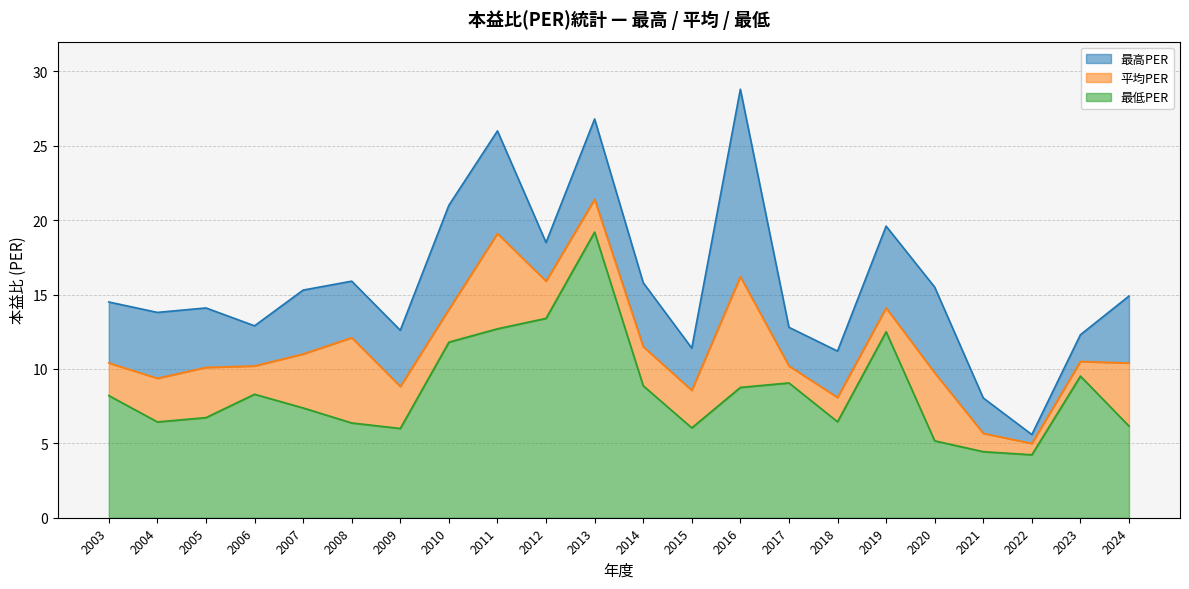

Which category has the lowest value across all series?

2022